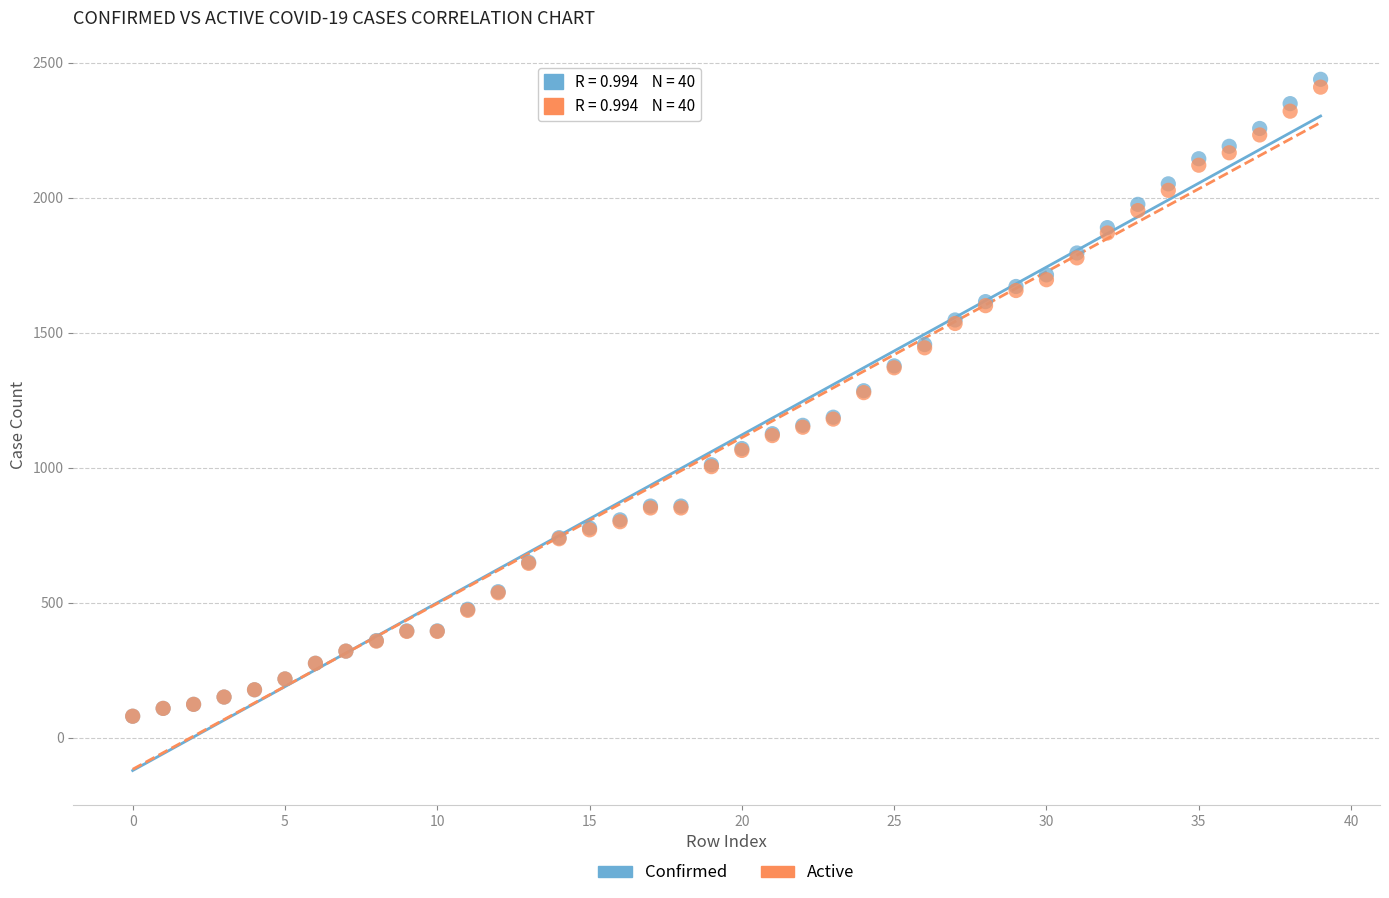

What are all the series names shown in the legend?

Confirmed, Active